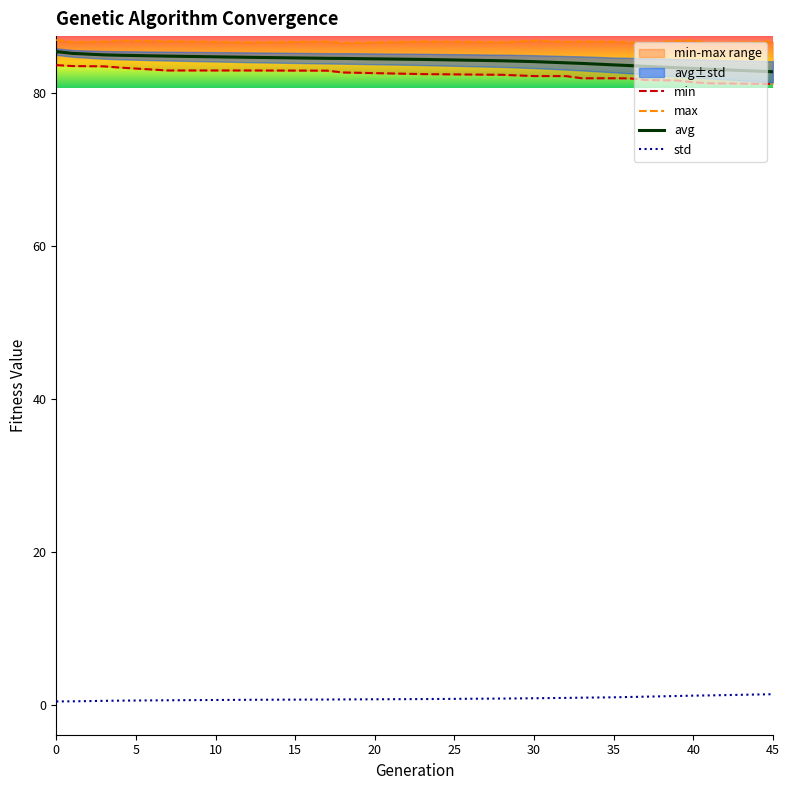

What is the lowest value of the avg series?

82.7